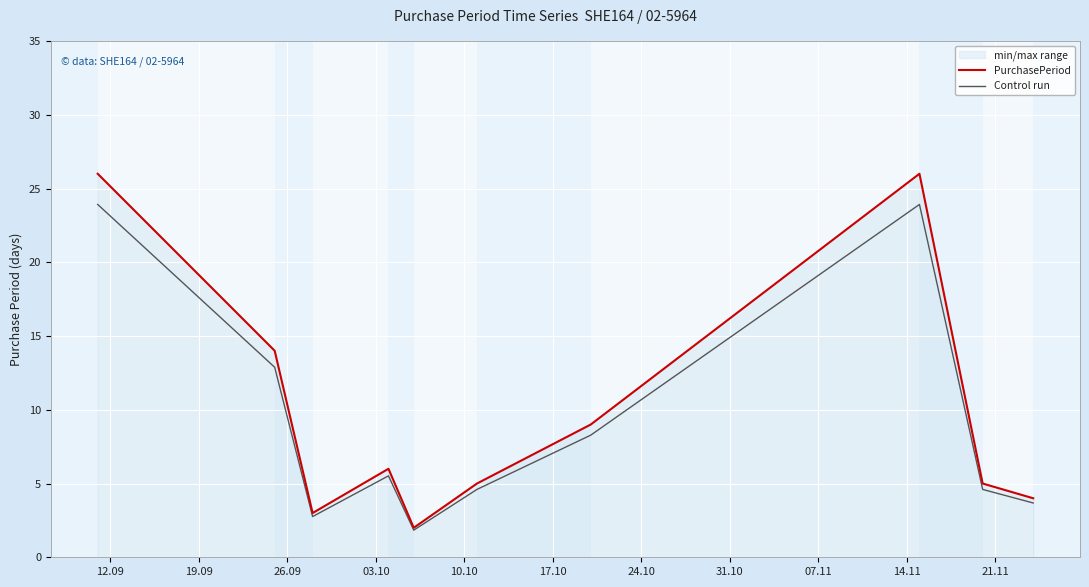

True or false: PurchasePeriod and Control run intersect in this chart.

False